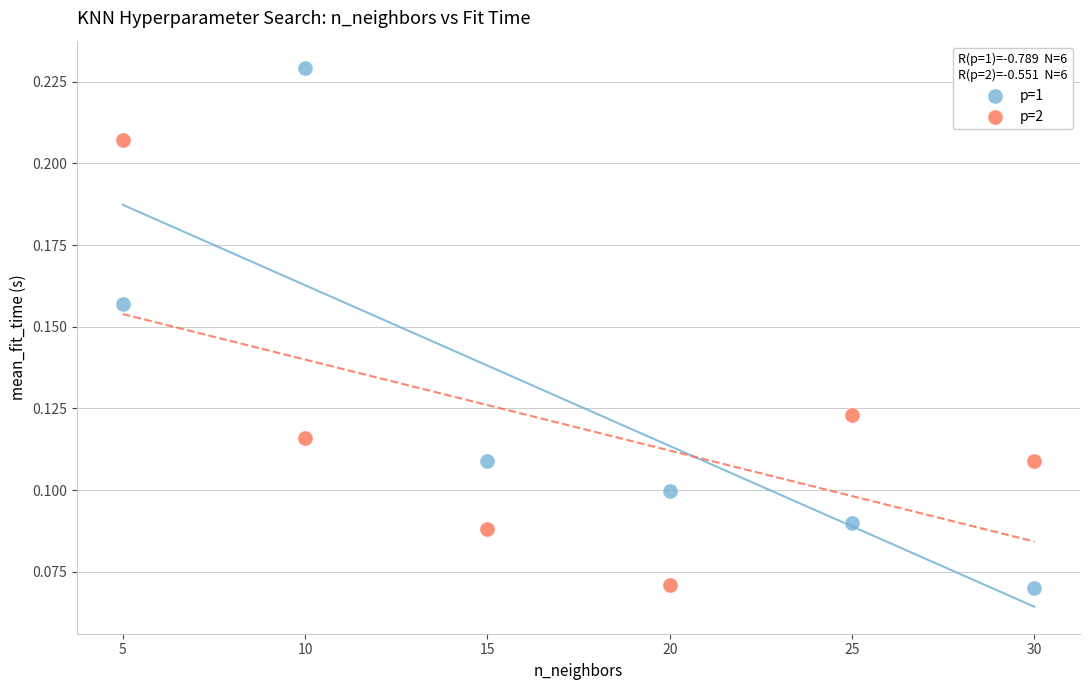

Which series has the largest Y range (max minus min)?

p=1